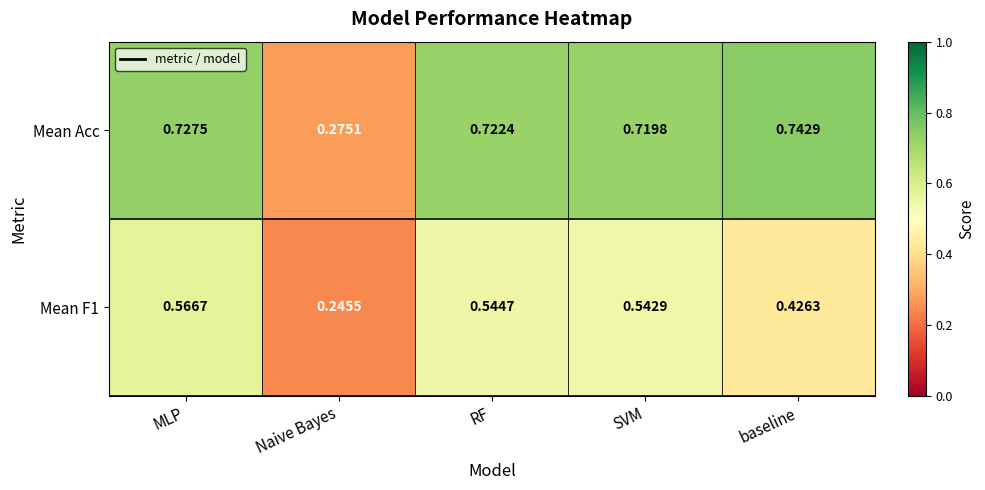

Where is Mean F1 nearest to the value 0?

Naive Bayes